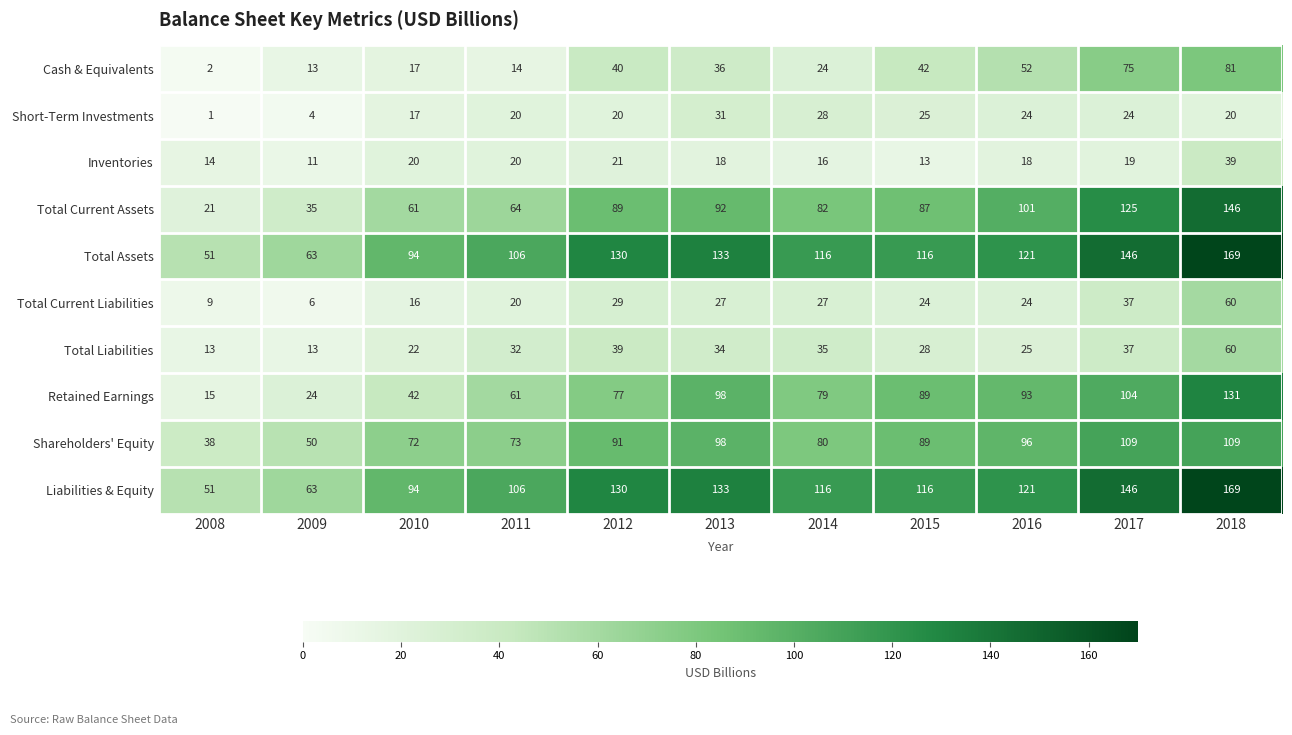

Where is Inventories nearest to the value 25?

2012